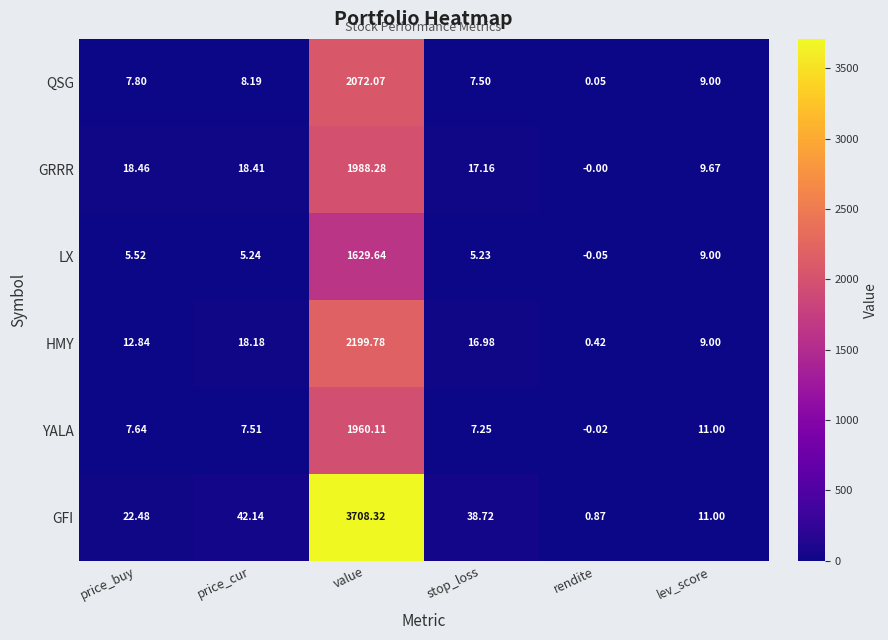

How many categories are shown in the chart?

6